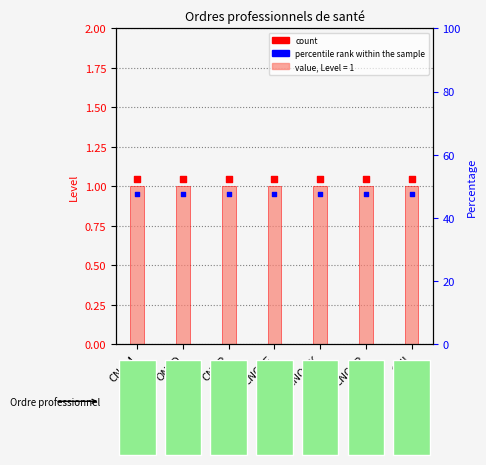

At which category is the sum across all series the highest?

CNOM